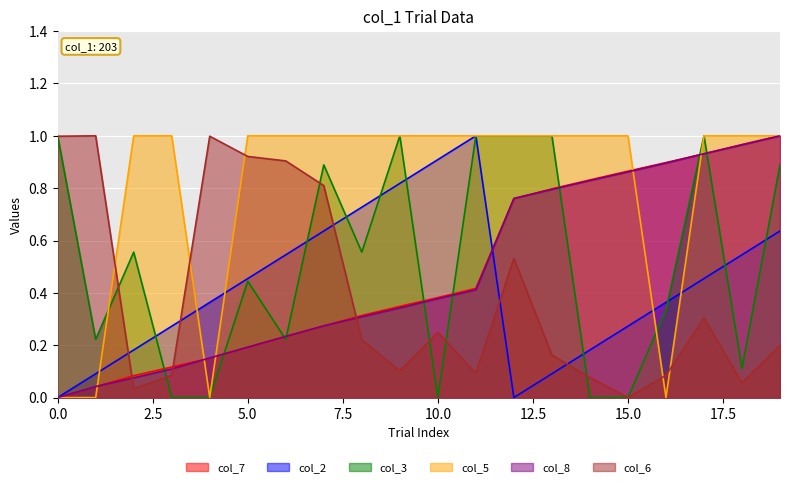

Does the chart display data point markers on the line(s)?

No